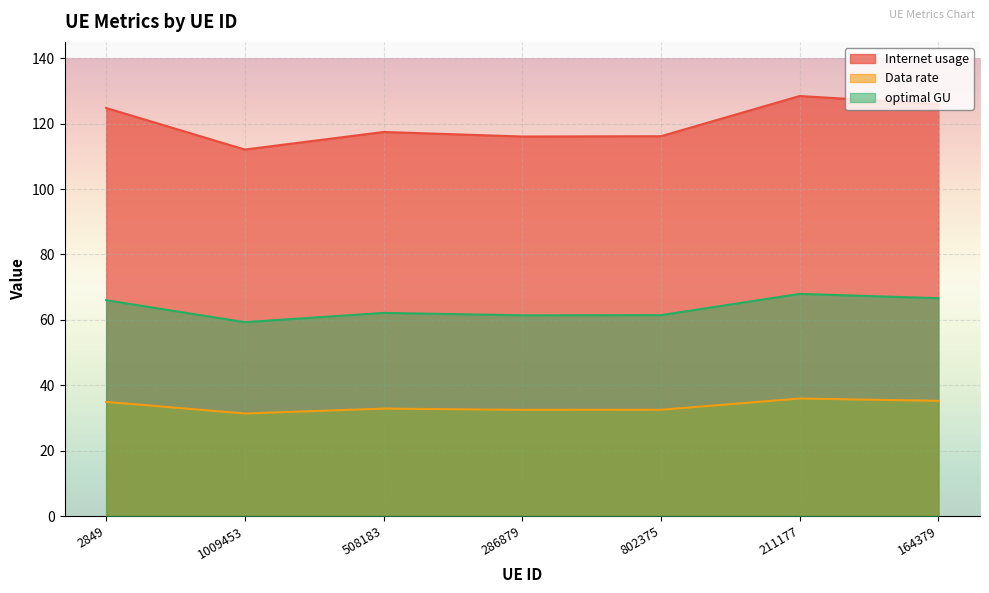

At which label is Internet usage closest to 120?

508183